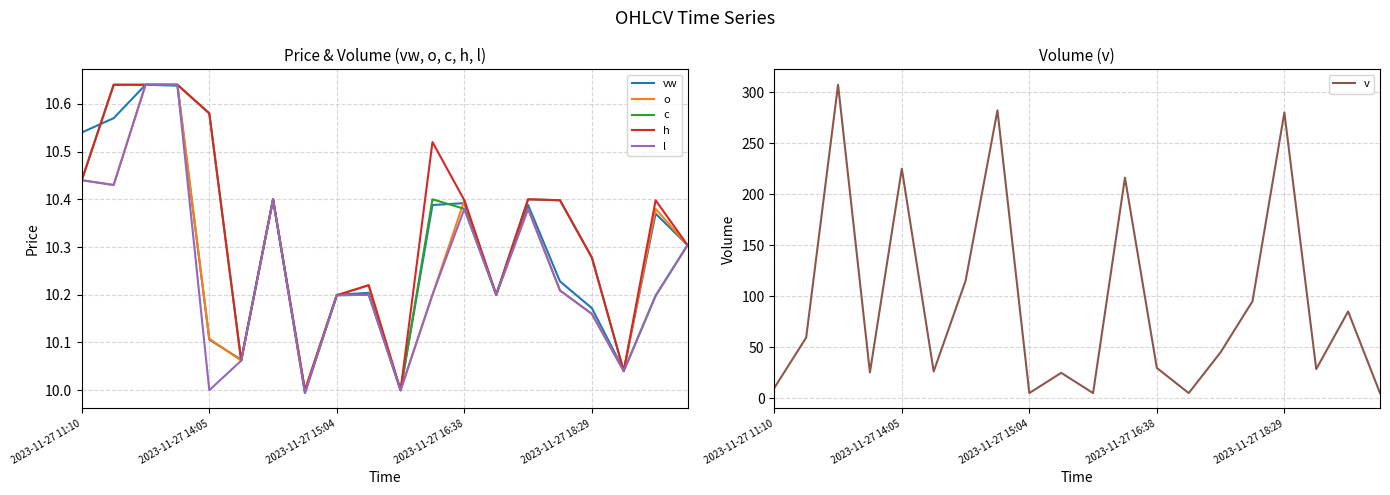

What is the highest value of the v series?

307.3